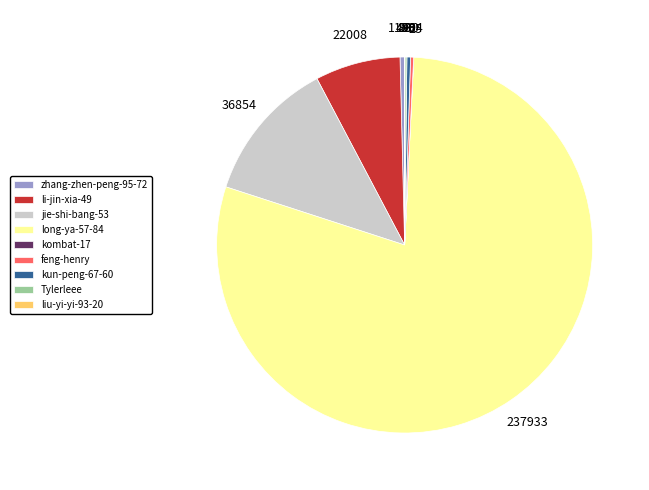

What is the largest slice in the pie chart?

long-ya-57-84